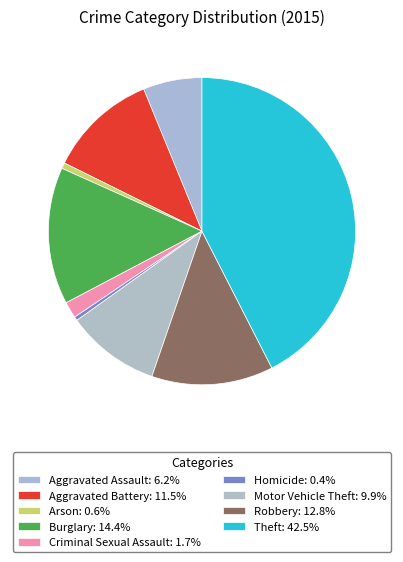

Is it true that Homicide is 0% of the pie?

True